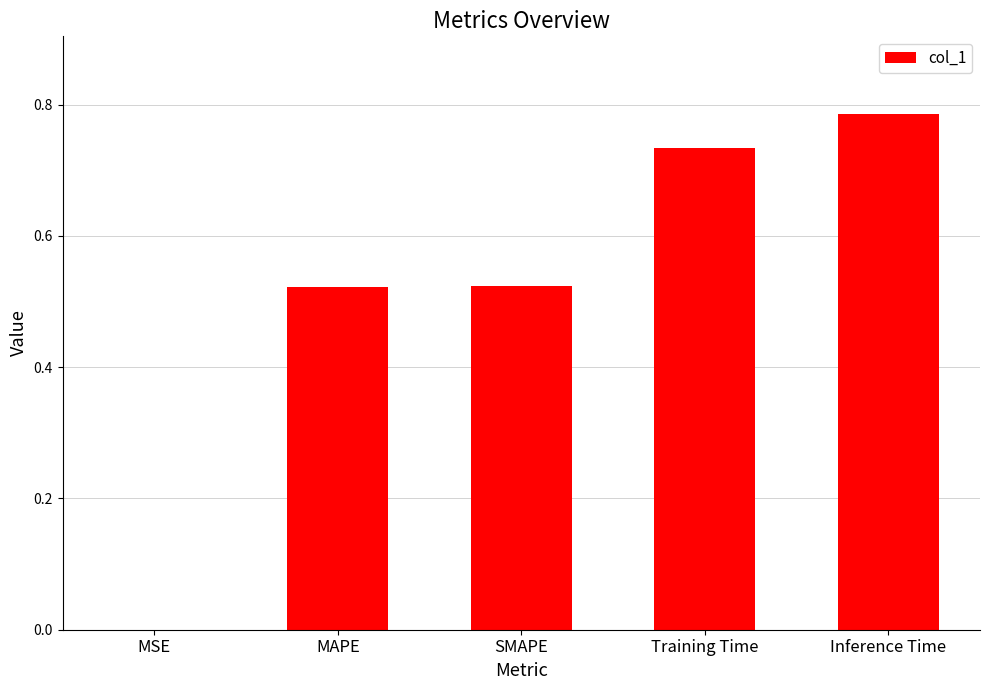

The chart shows a value of 1.1 at Inference Time. True or false?

False